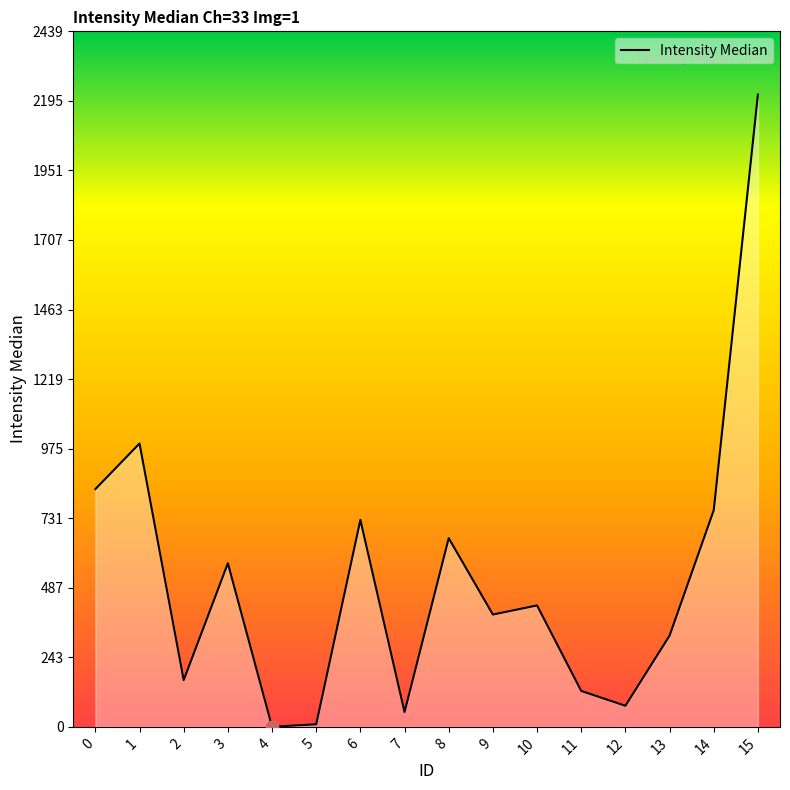

What is the change in value from 8 to 15?

+1556.0